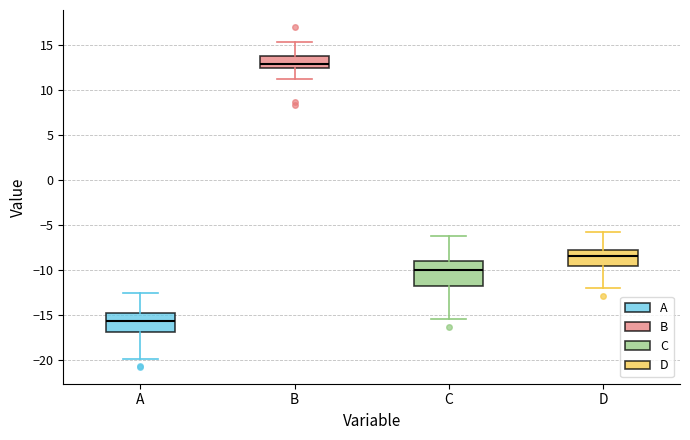

Comparing the boxes themselves (not the whiskers), which one is the tallest?

C